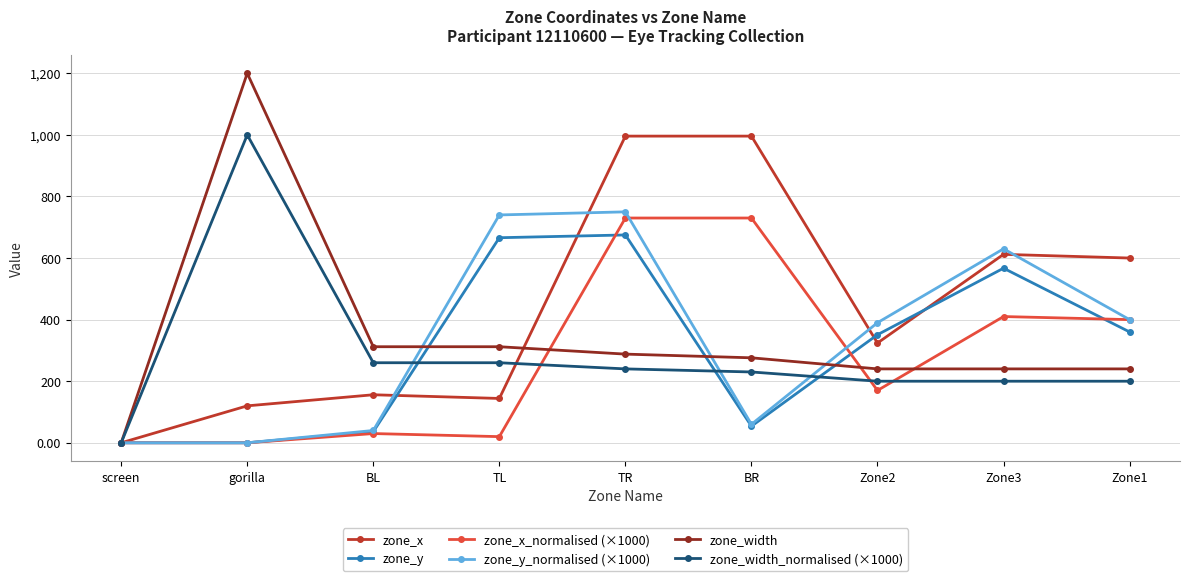

Which series has the largest total across all categories?

zone_x